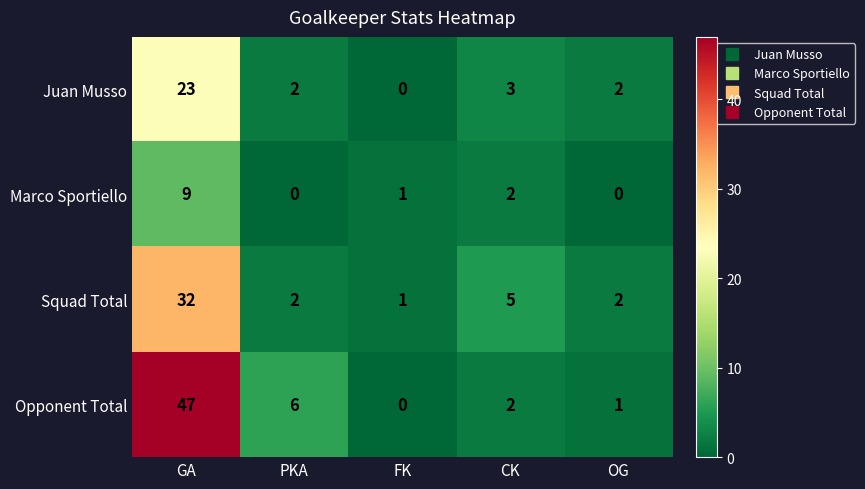

Rank the series by their average value, from highest to lowest.

Opponent Total, Squad Total, Juan Musso, Marco Sportiello